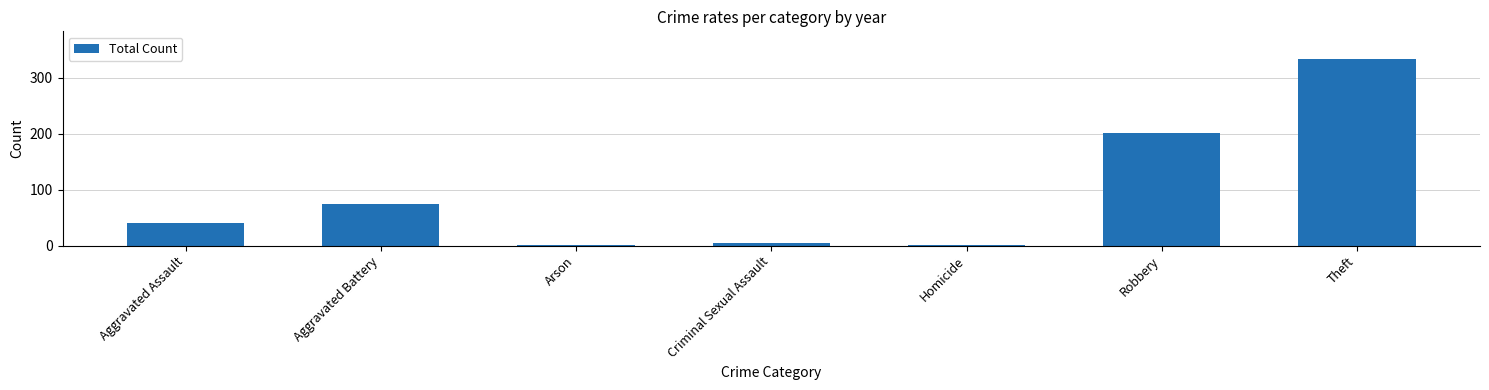

How many data points does each series have?

7